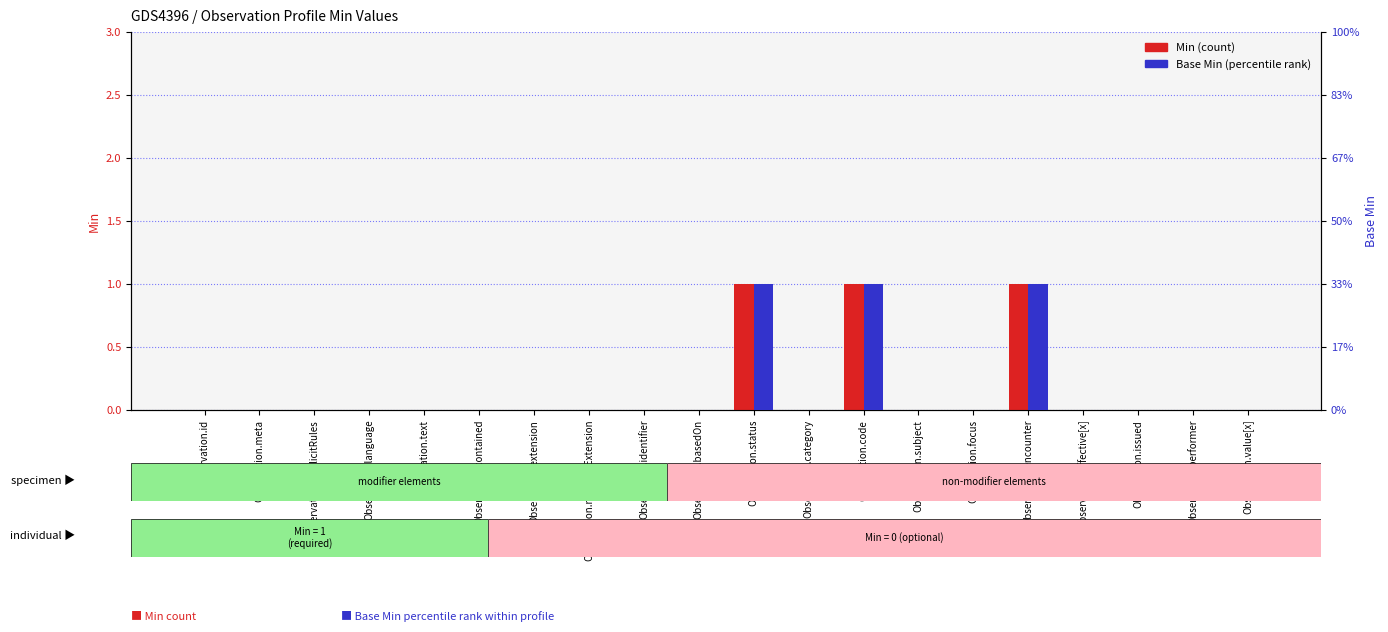

At Observation.performer, list the series in order from smallest to largest.

Min, Base Min